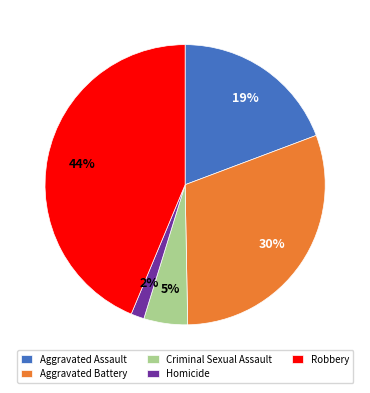

Count the number of slices in the pie.

5